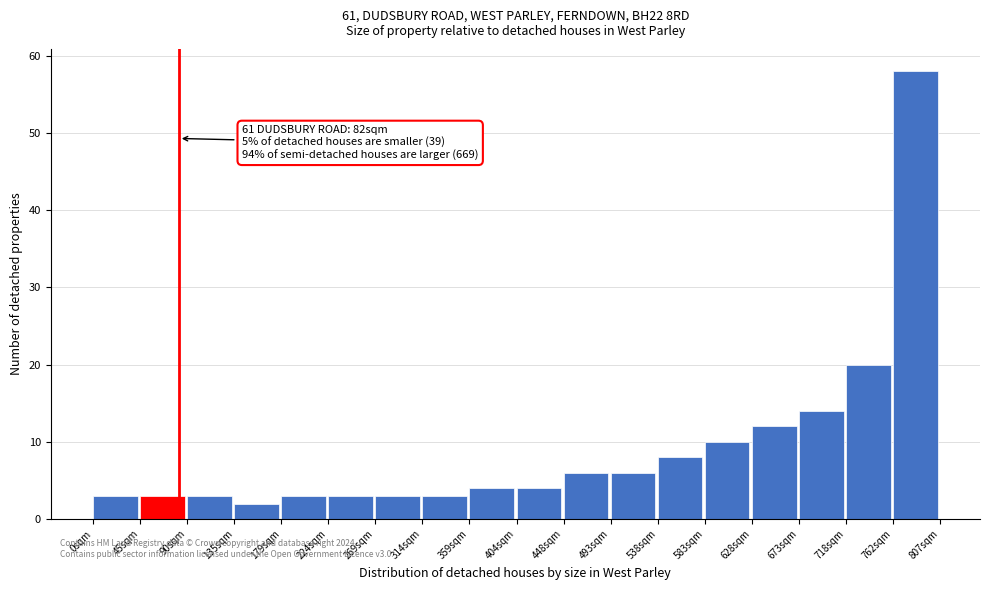

Over which range of the x-axis is the bar tallest?

760 to 805